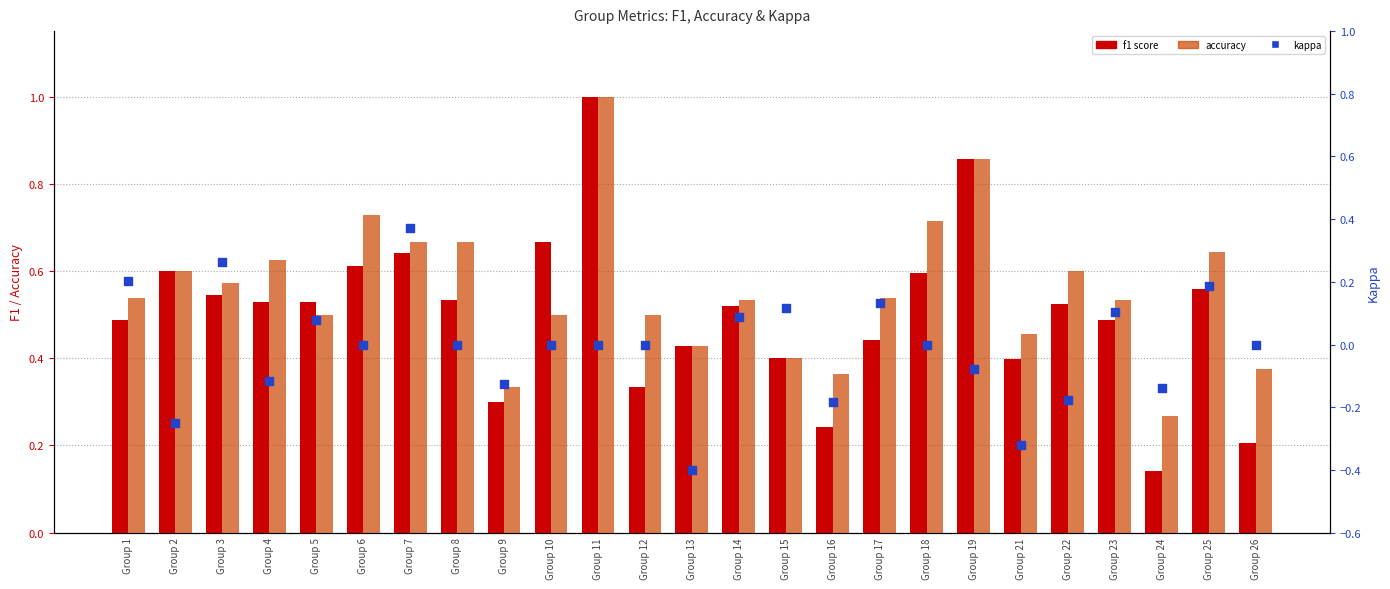

At how many categories does at least one series exceed 0?

25